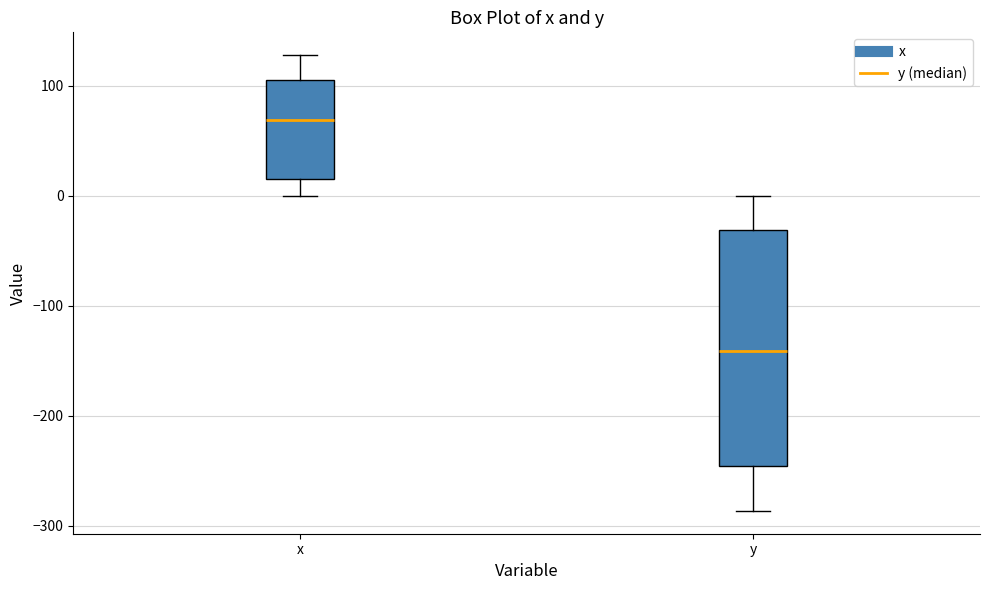

Where is the lower edge of the box for x on the y-axis? The values are not printed on the chart, so give them approximately, as read against the axis.

20